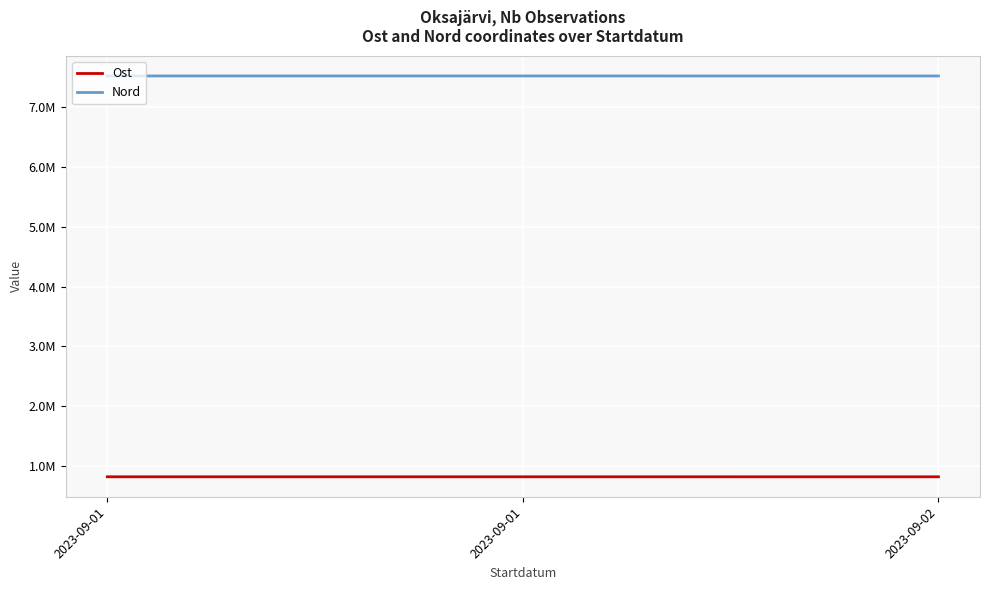

Rank the series by their maximum value, from lowest to highest.

Ost, Nord